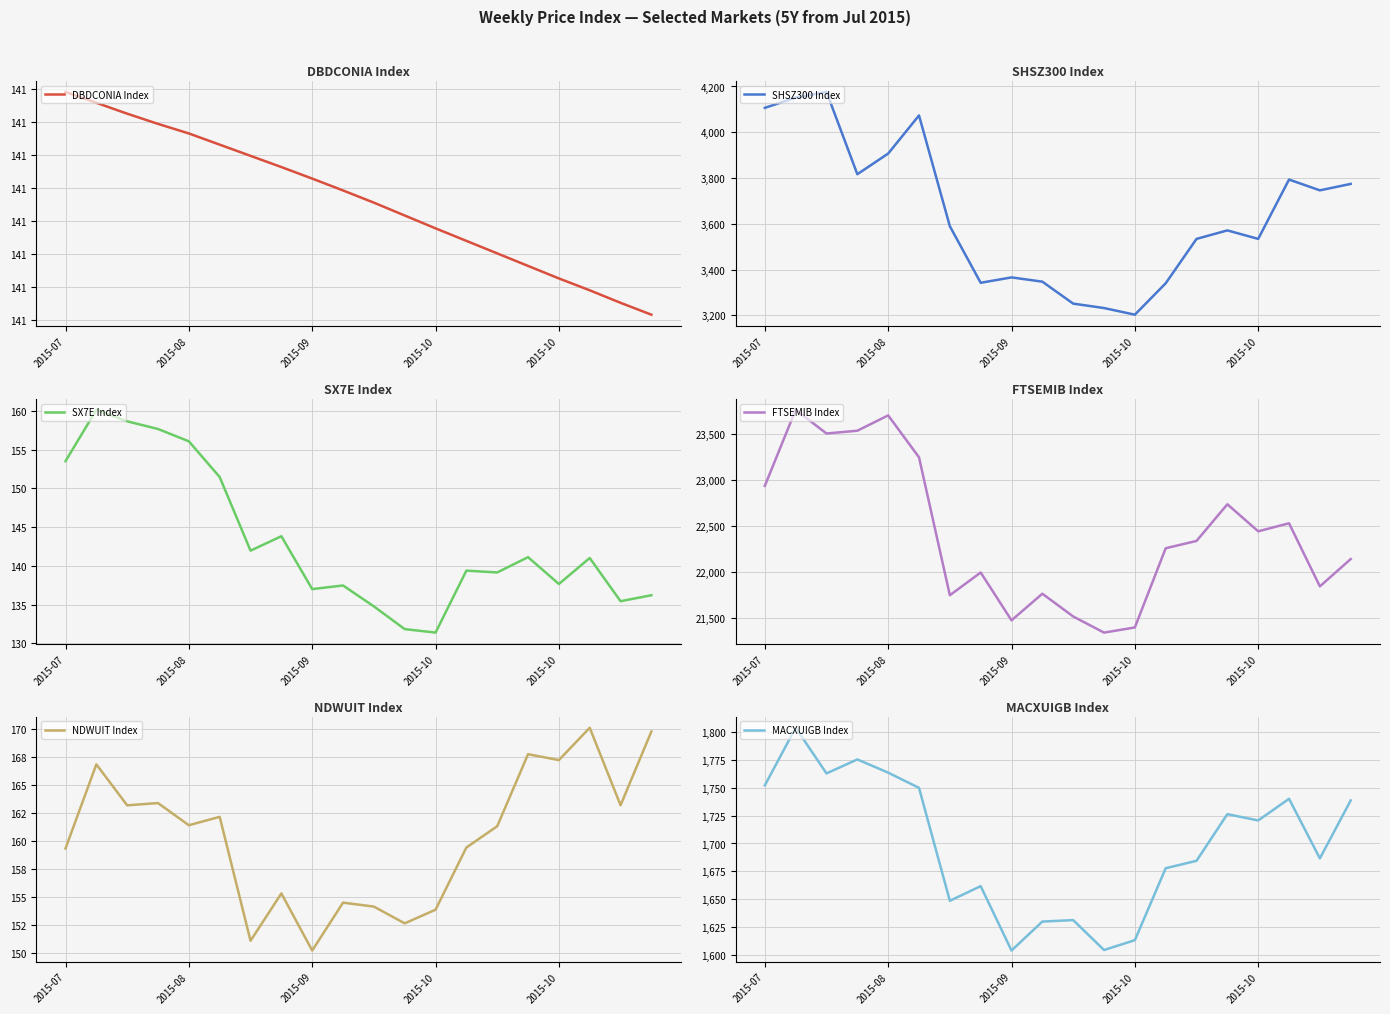

How many lines are shown in the chart?

6